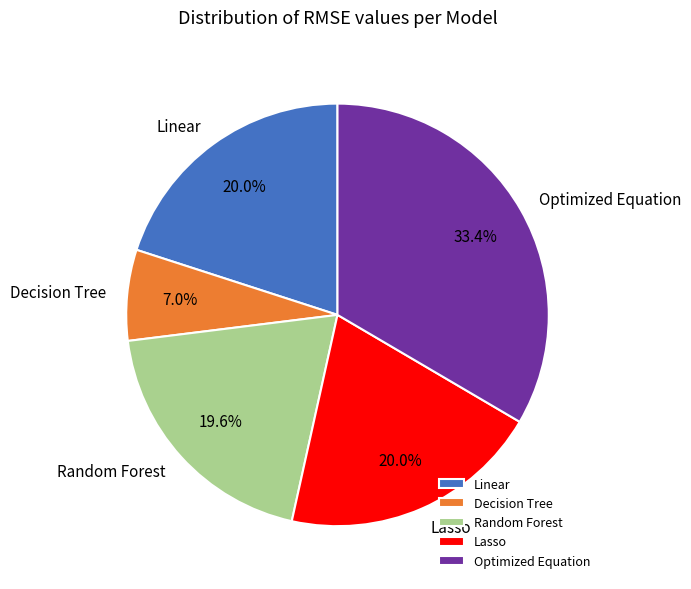

To the nearest percent, what portion does Lasso represent?

20%